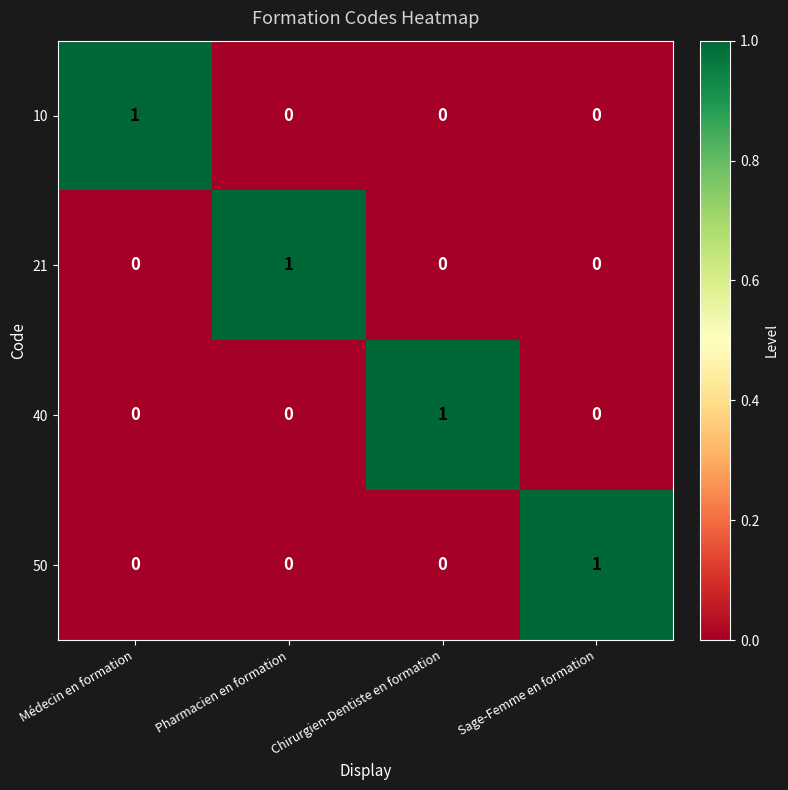

Reading right to left, transcribe all the data shown in this chart.

10: 0	0	0	1
21: 0	0	1	0
40: 0	1	0	0
50: 1	0	0	0